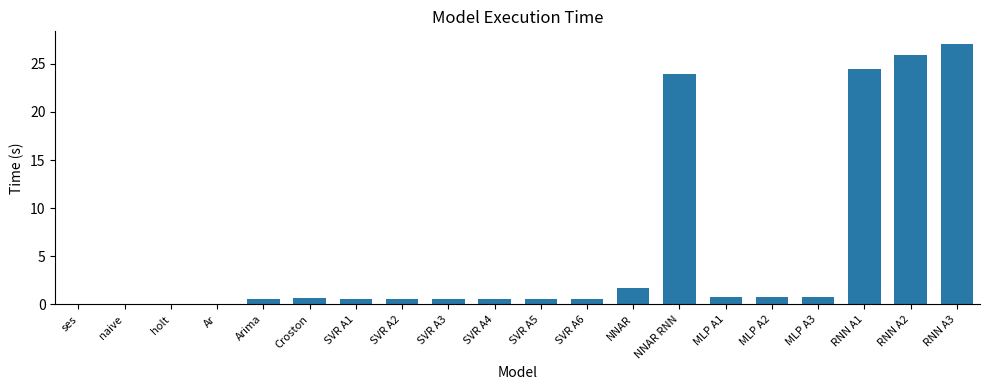

Are the bars grouped side by side (vs. stacked)?

No